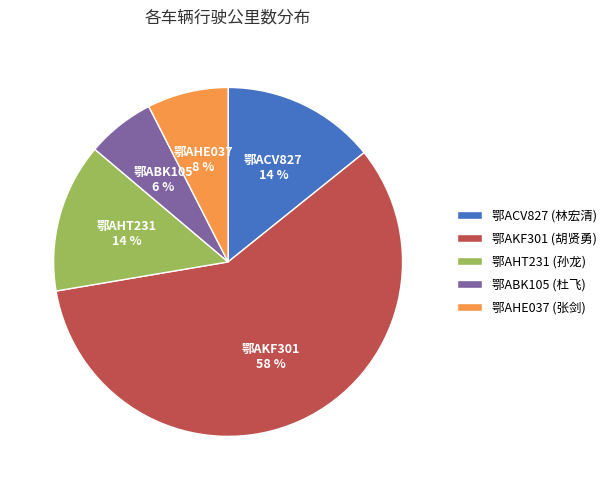

Which category has the biggest portion of the pie?

鄂AKF301 (胡贤勇)